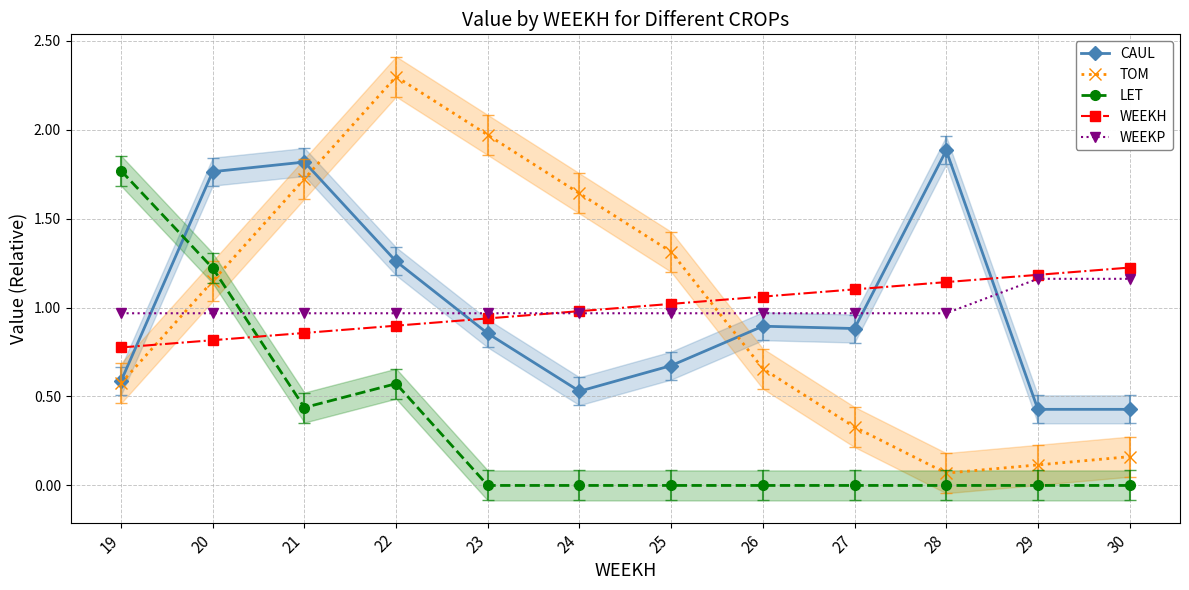

Does the chart display data point markers on the line(s)?

Yes